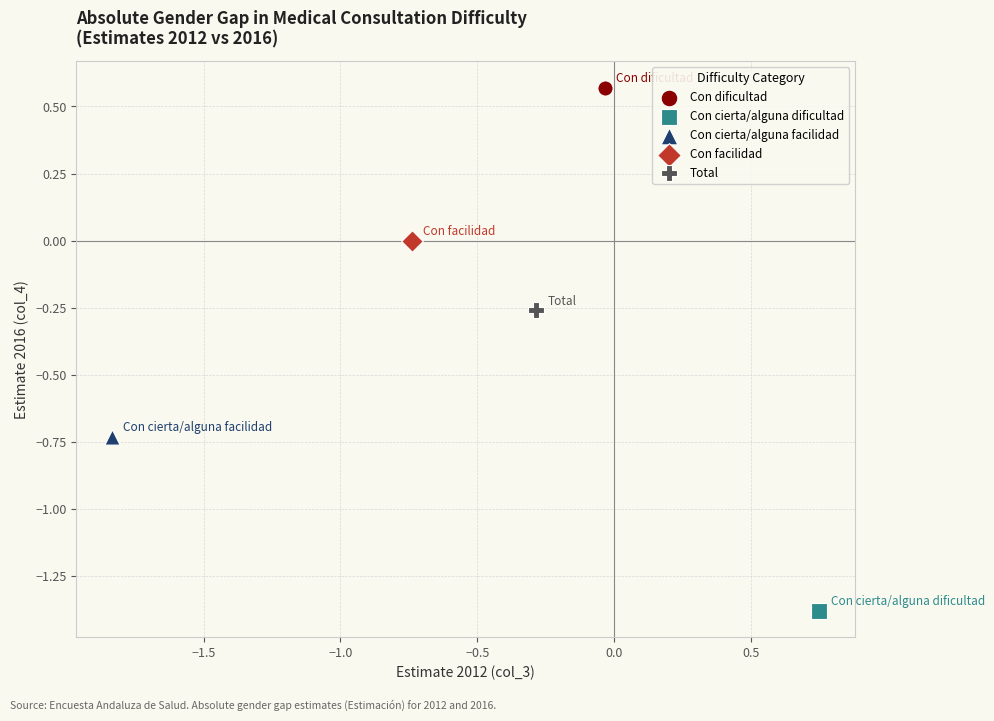

What are all the series names shown in the legend?

Con dificultad, Con cierta/alguna dificultad, Con cierta/alguna facilidad, Con facilidad, Total